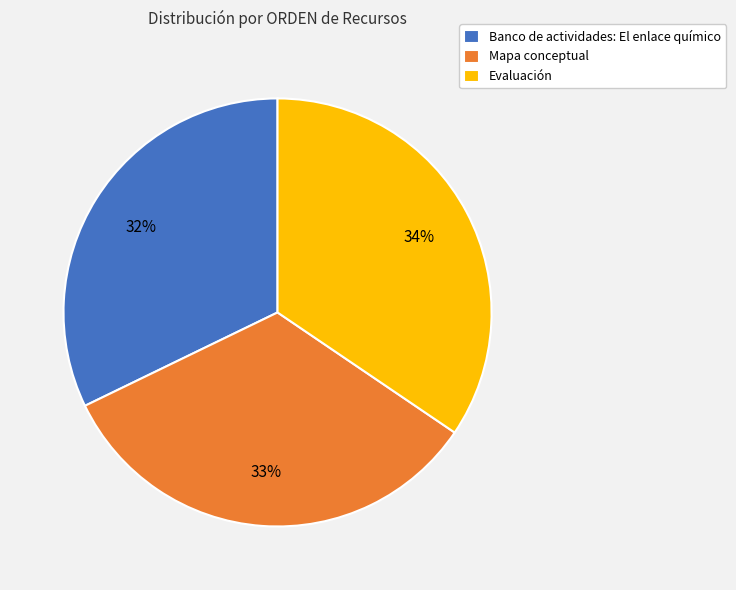

Is it true that Banco de actividades: El enlace químico is 18% of the pie?

False